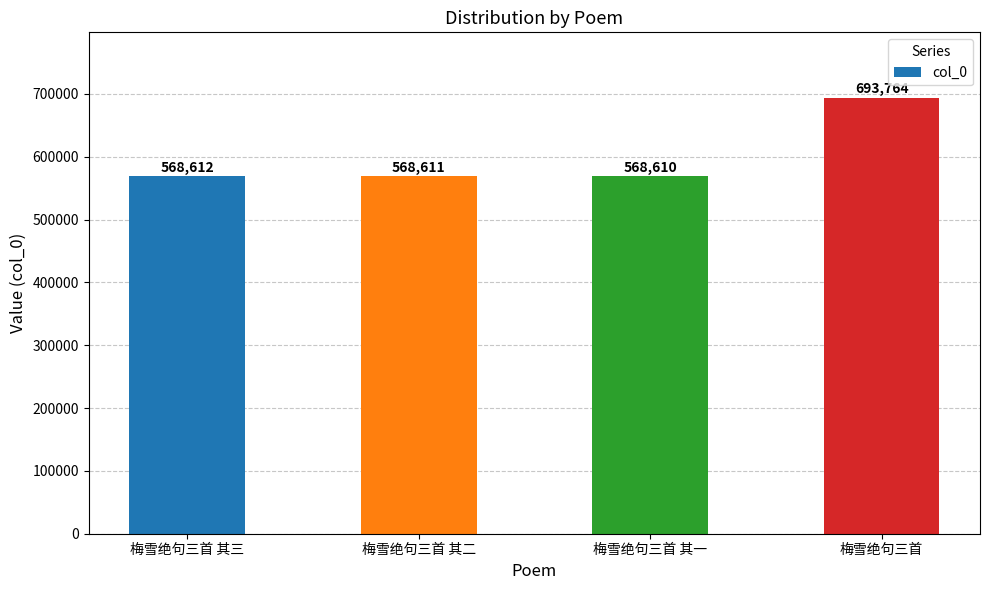

Between 梅雪绝句三首 其一 and 梅雪绝句三首 其三, which is larger?

梅雪绝句三首 其三